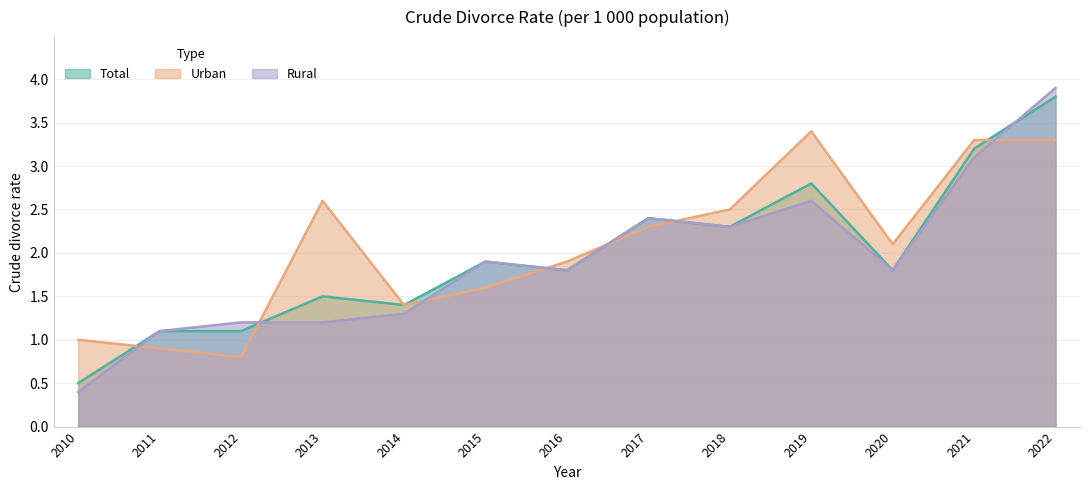

List the series in order of their overall mean, lowest first.

Rural, Total, Urban